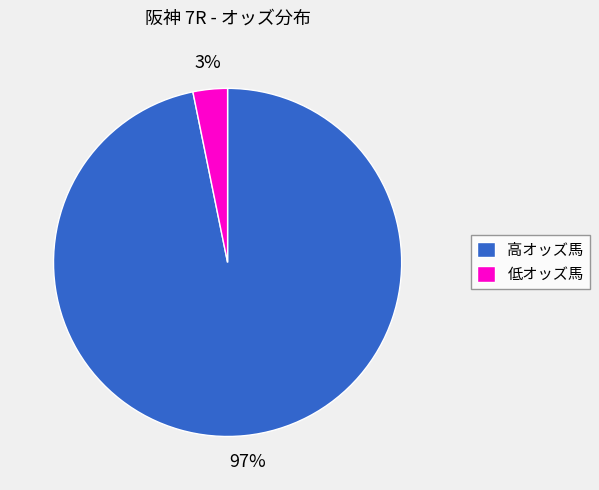

Rank the categories by value from lowest to highest.

低オッズ馬, 高オッズ馬